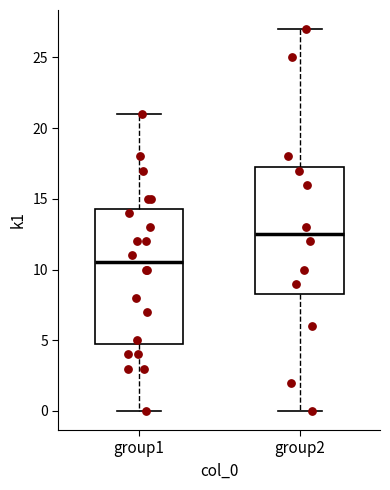

Which box has the highest median line?

group2